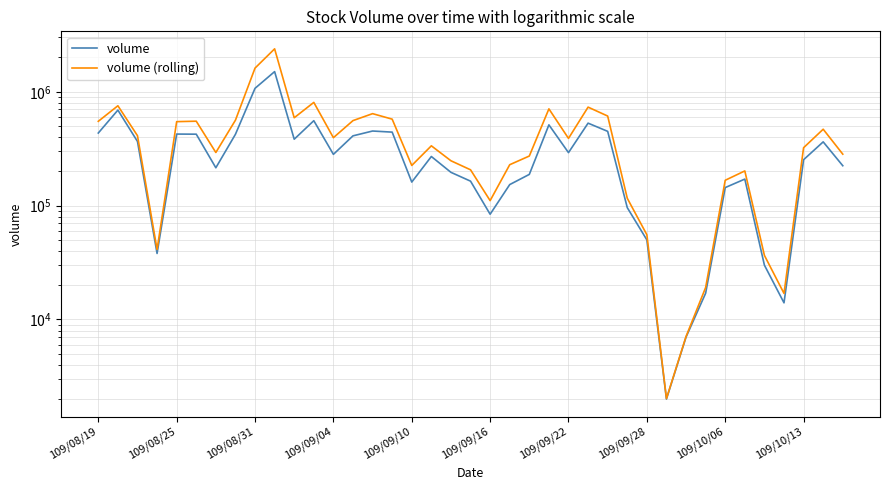

Is it true that volume (rolling) equals 19080 at 31?

True